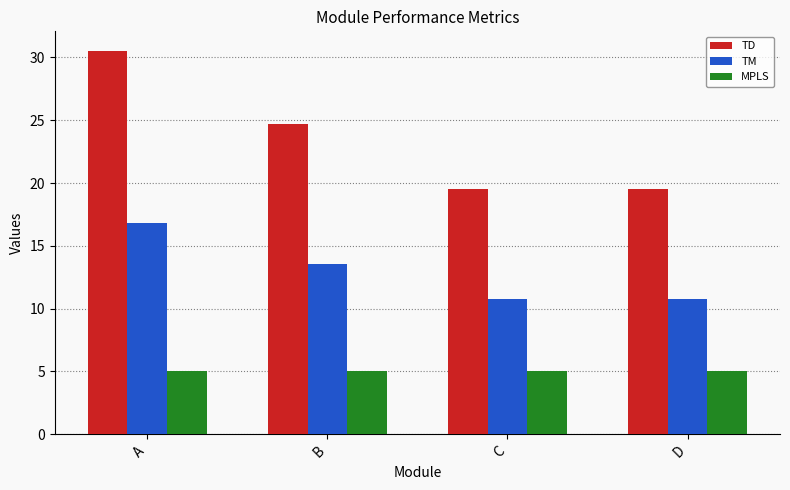

What is the sum of the TD values at B and A?

55.2